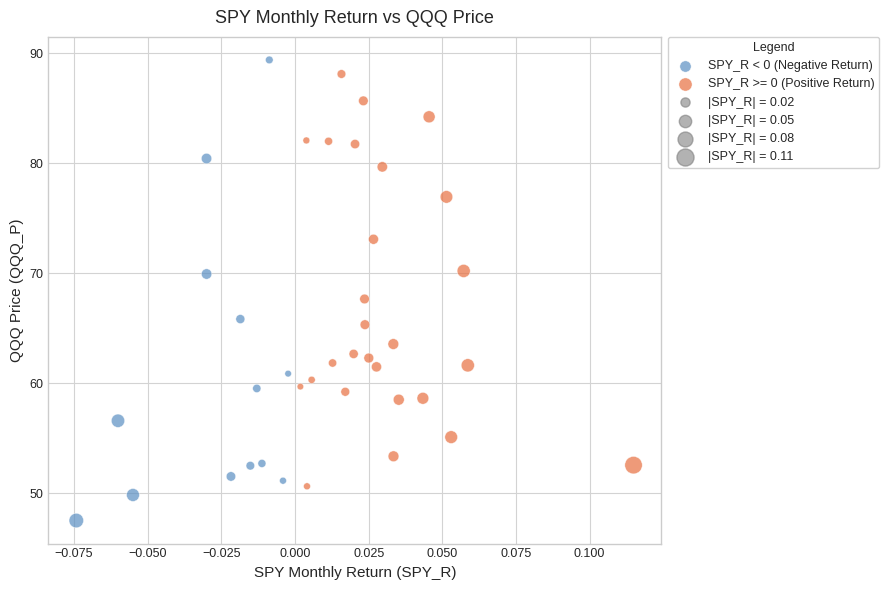

Which series has the widest spread of Y values?

SPY_R < 0 (Negative Return)